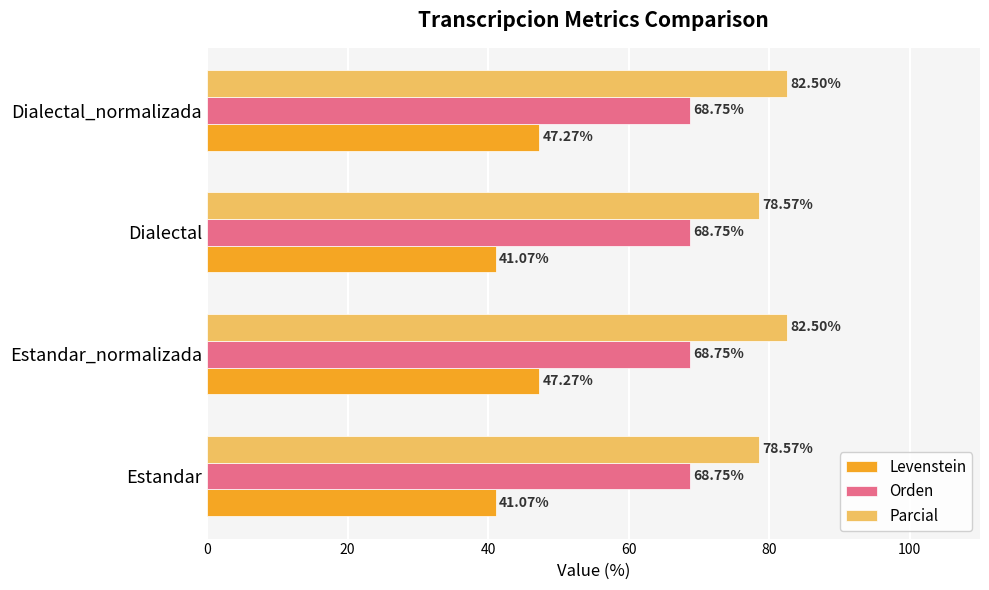

What is the average value of the Levenstein series?

44.2